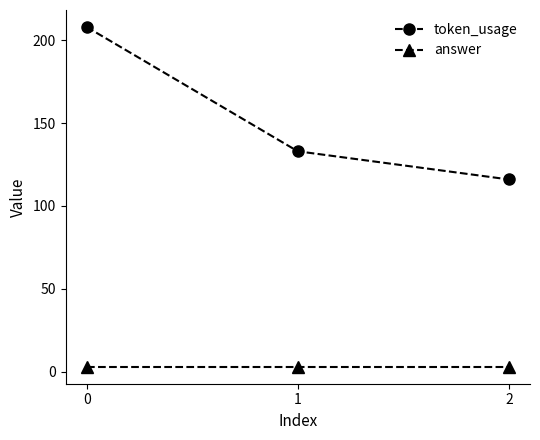

Between 0 and 2, which series saw the biggest shift?

token_usage